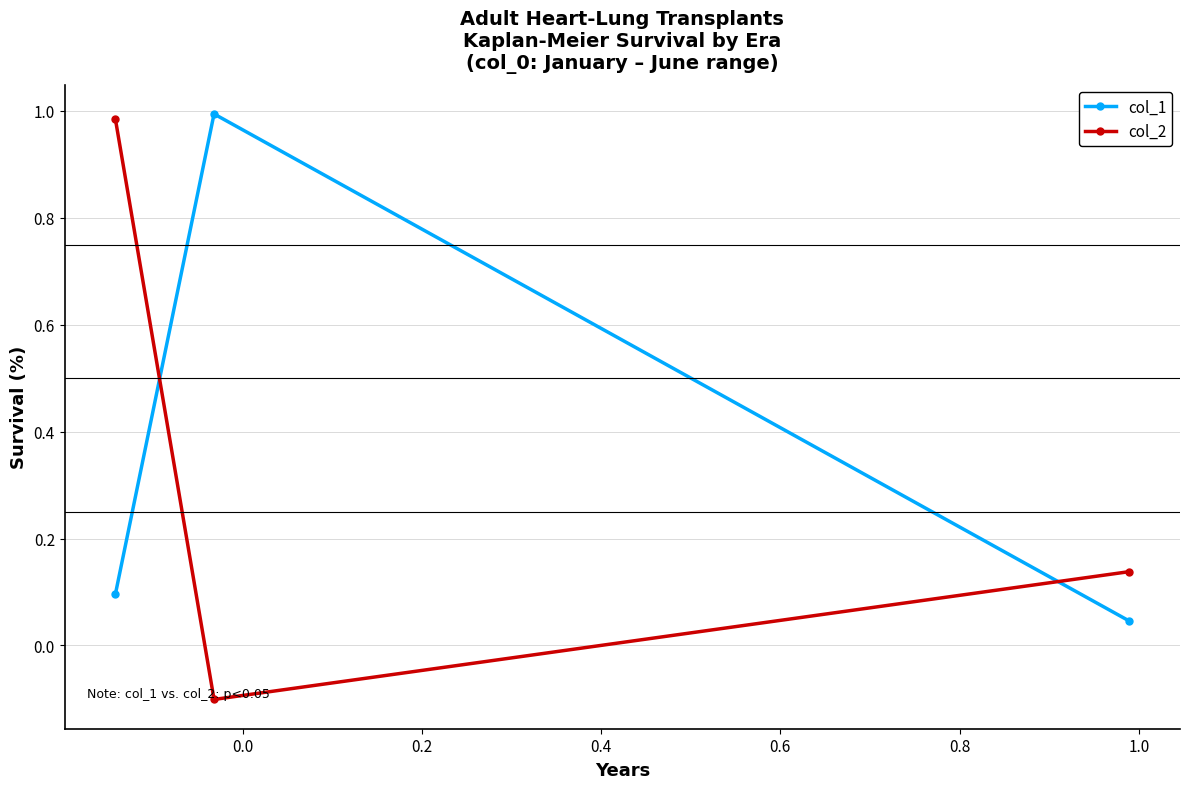

At how many categories does at least one series exceed 0?

3